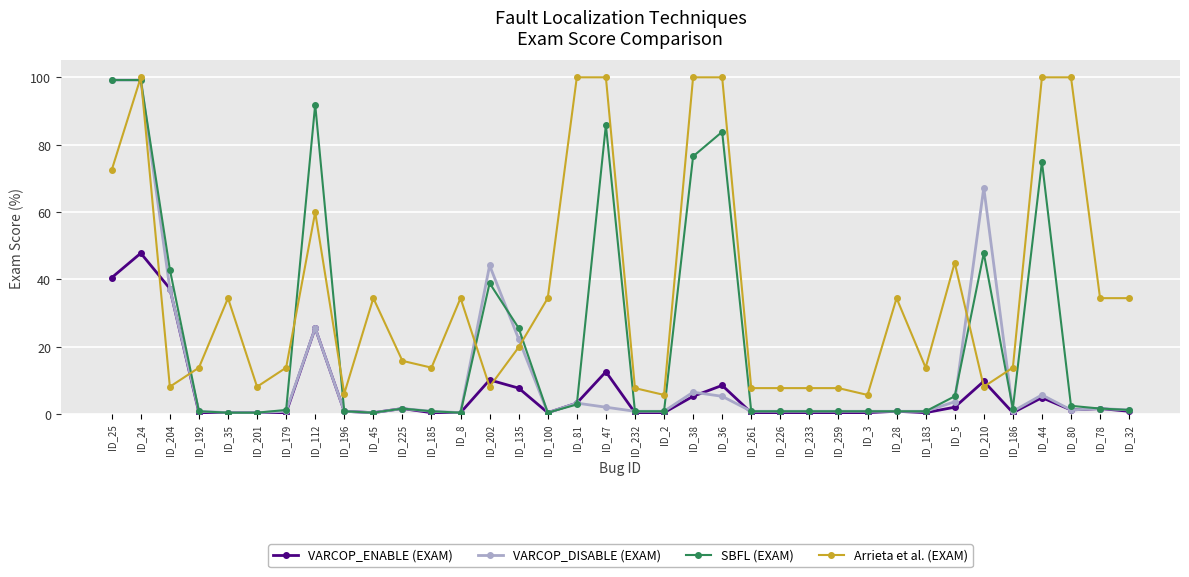

What is the label of the 27th point from the right?

ID_45